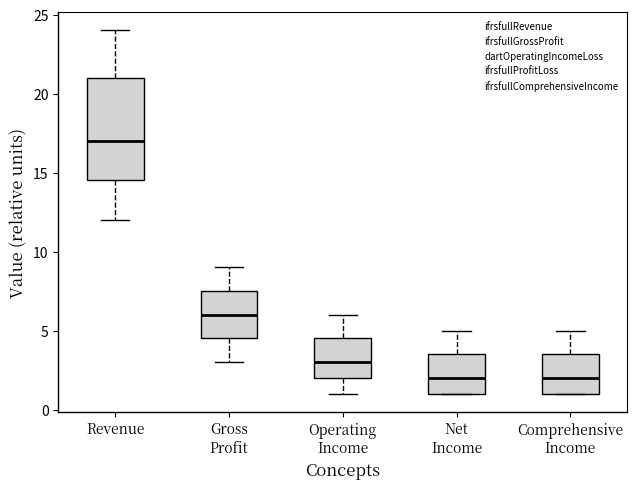

Reading left to right, read every box against the y-axis: the position of its median line, the range the box covers, and the ends of its whiskers. The values are not printed on the chart, so give them approximately, as read against the axis.

Revenue: median 17.0, box 14.5 to 21.0, whiskers 12.0 to 24.0
Gross Profit: median 6.0, box 4.5 to 7.5, whiskers 3.0 to 9.0
Operating Income: median 3.0, box 2.0 to 4.5, whiskers 1.0 to 6.0
Net Income: median 2.0, box 1.0 to 3.5, whiskers 1.0 to 5.0
Comprehensive Income: median 2.0, box 1.0 to 3.5, whiskers 1.0 to 5.0